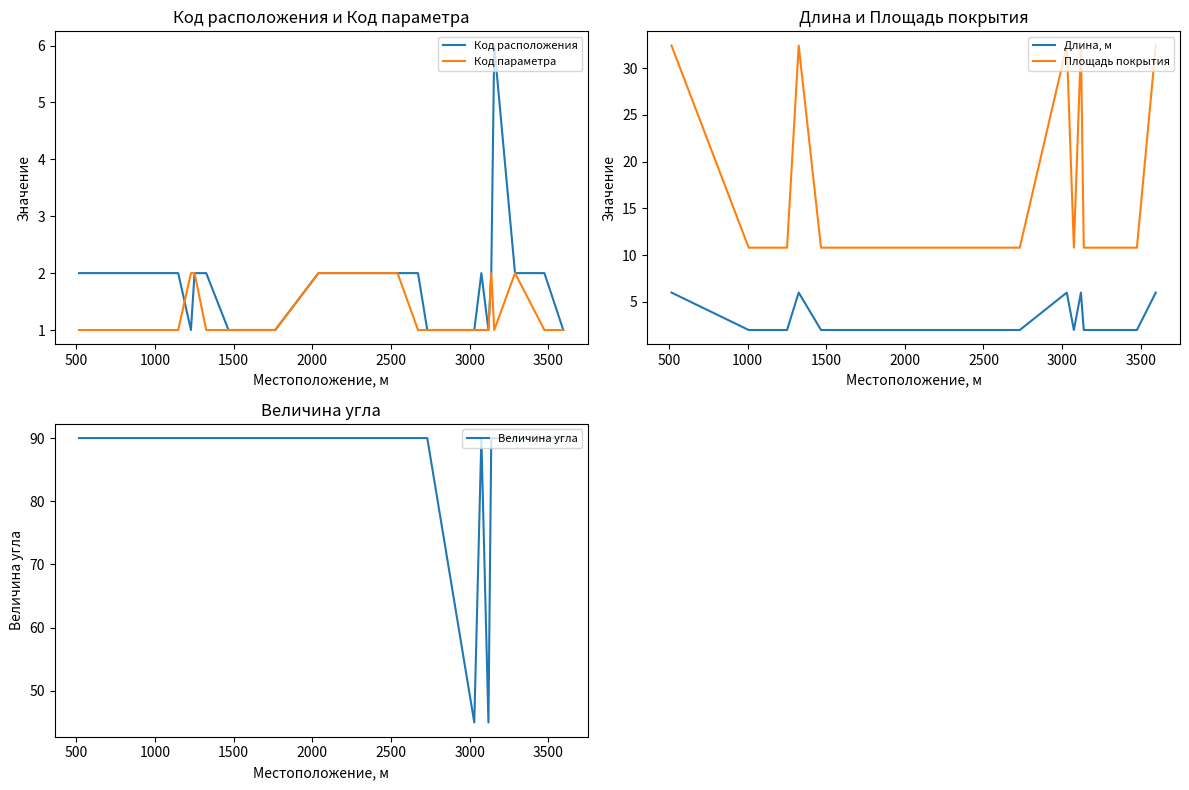

True or false: Длина, м and Площадь покрытия intersect in this chart.

False